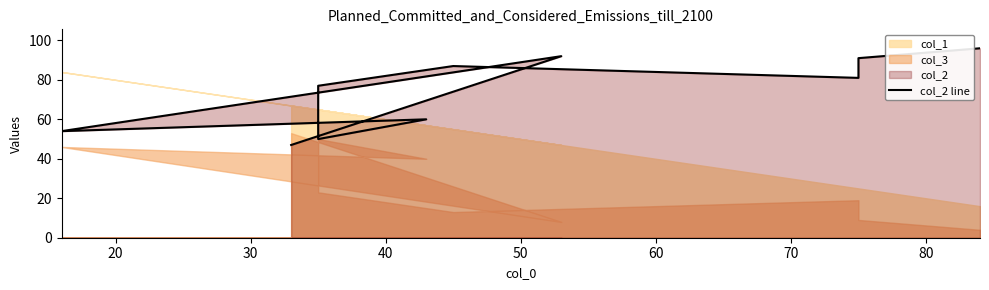

What is the difference between the second highest and minimum values?

45